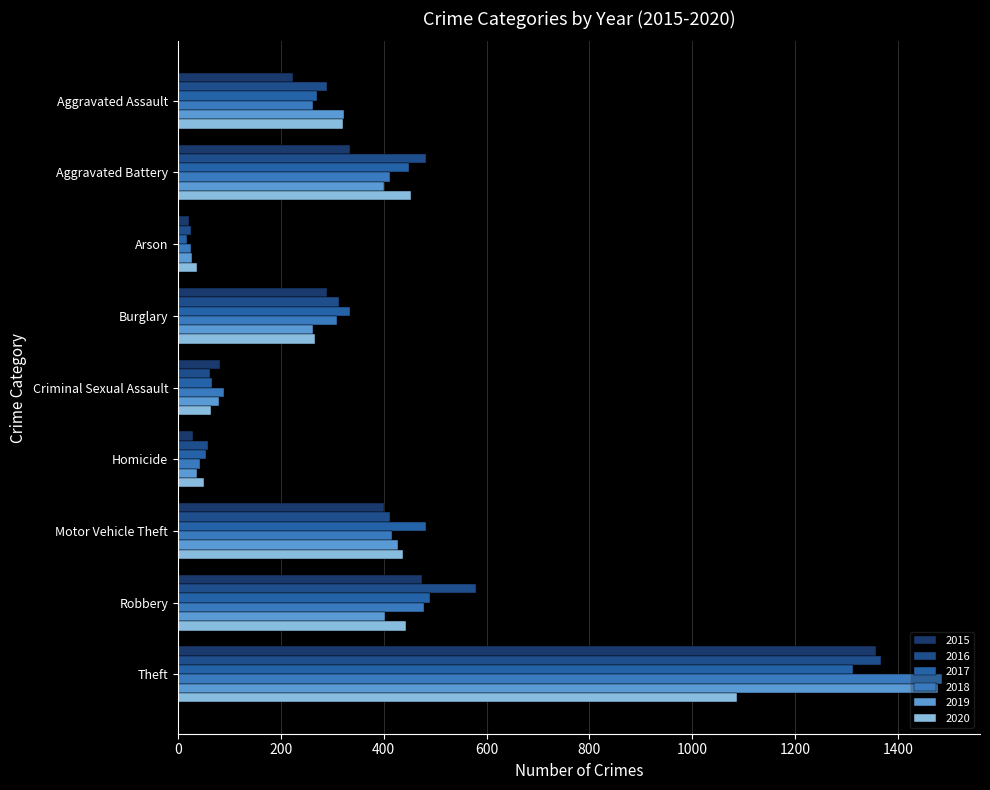

Which series changed the most between Homicide and Theft?

2018